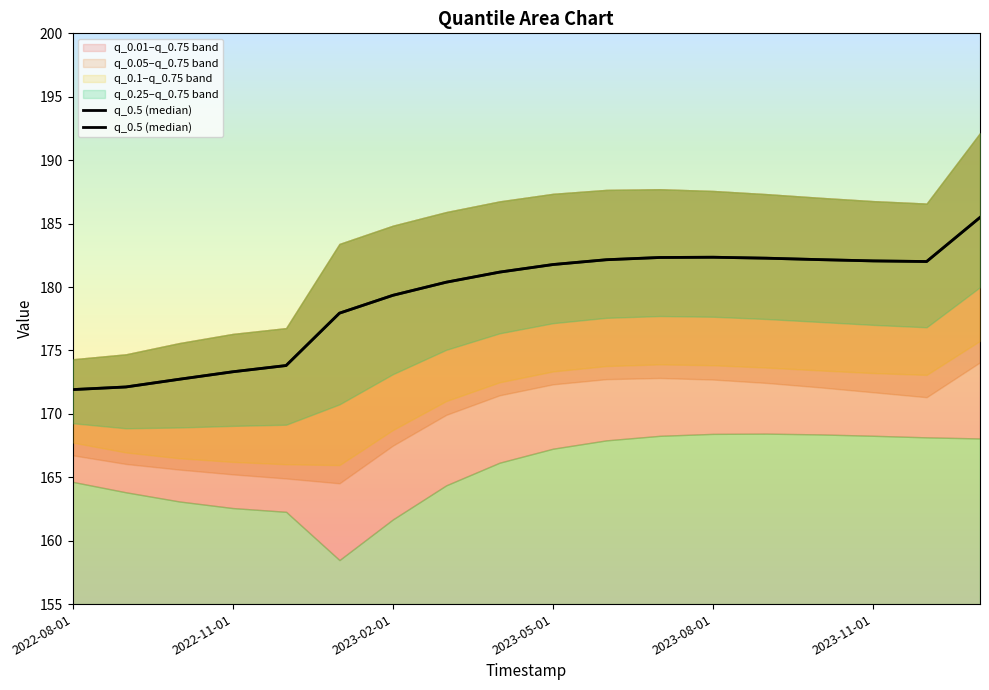

What is the sum of all values?

3225.3